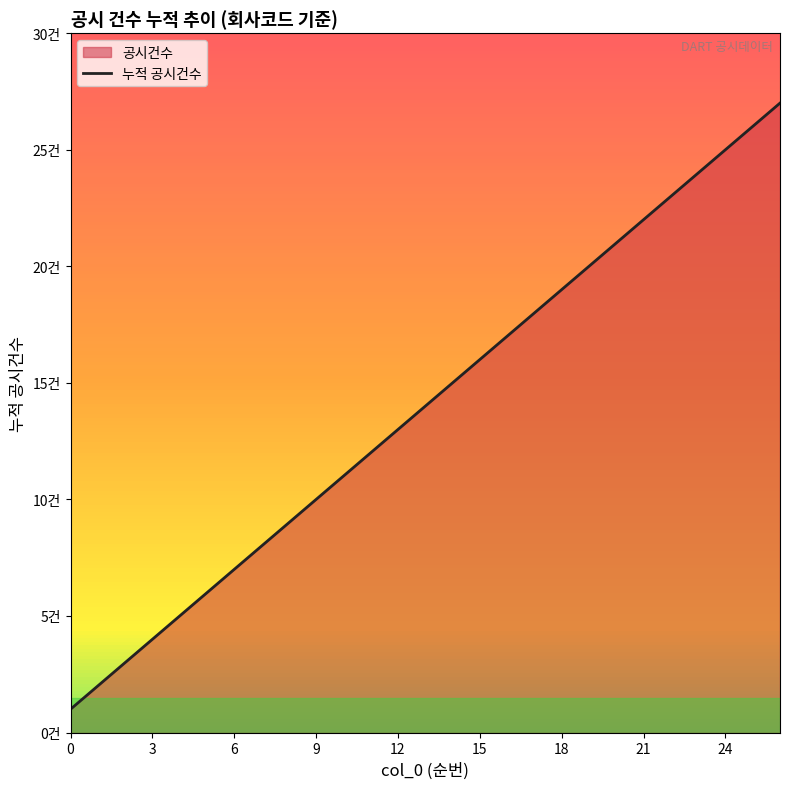

Reading left to right, transcribe all the data shown in this chart.

1	2	3	4	5	6	7	8	9	10	11	12	13	14	15	16	17	18	19	20	21	22	23	24	25	26	27